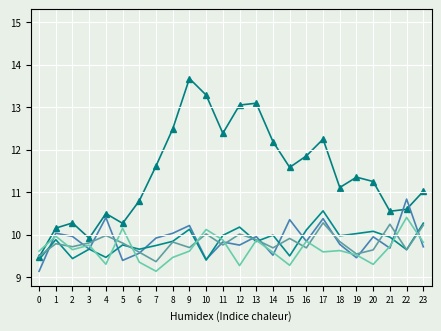

What is the total value across all series at 10?

52.3